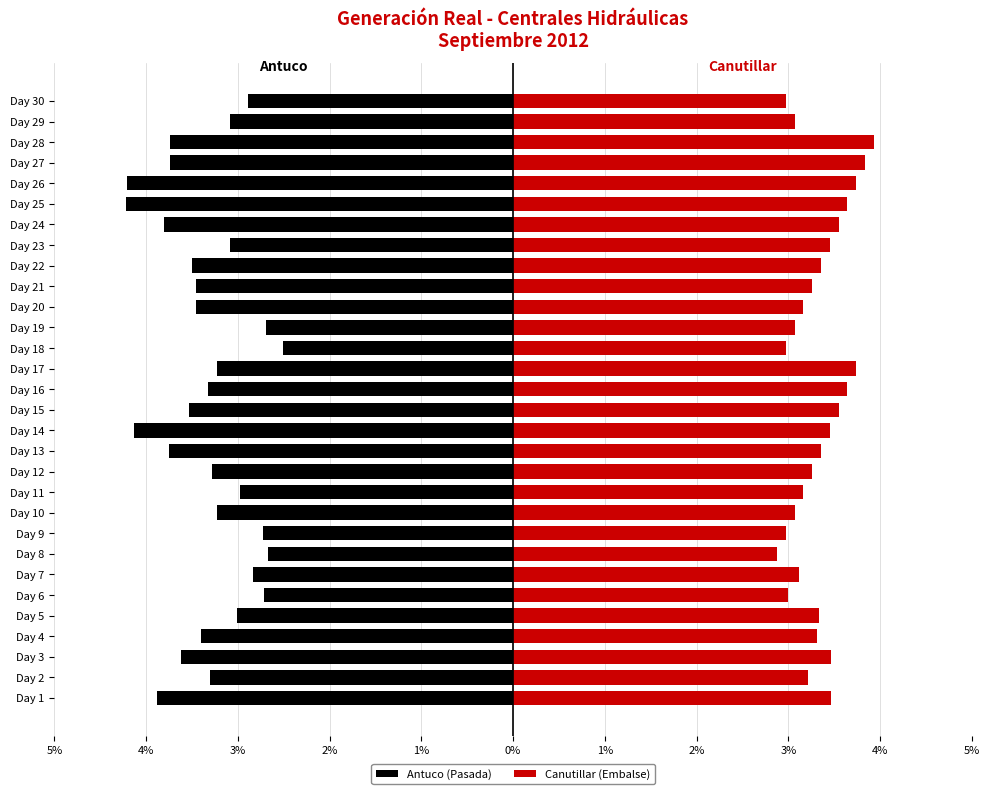

True or false: Canutillar (Embalse) has a value of 3.5 at Day 24.

True